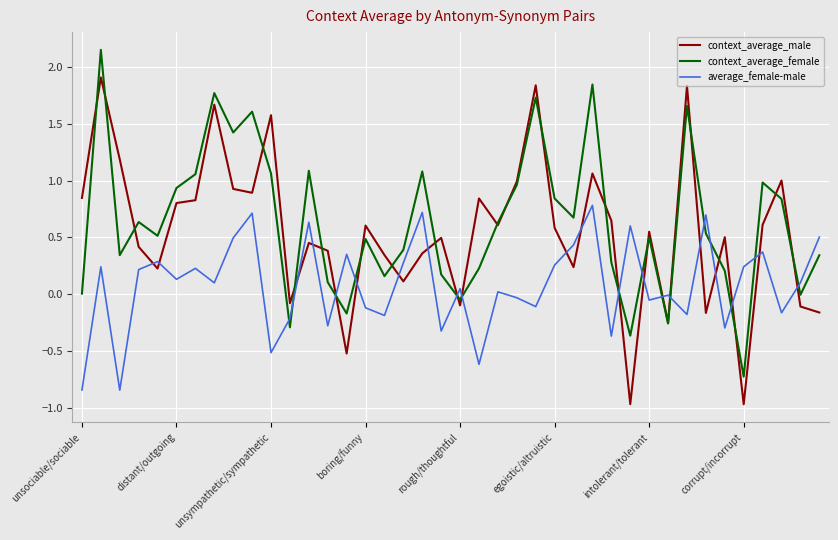

How many values in context_average_male are above zero?

31